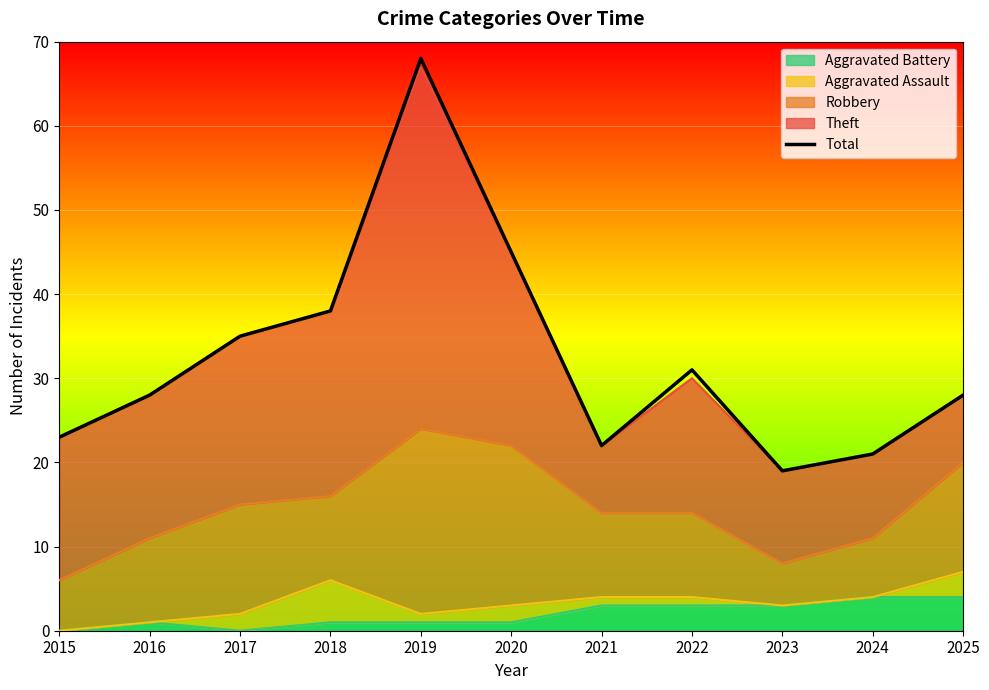

What is the ratio of the value at 2024 to the value at 2017?

0.6